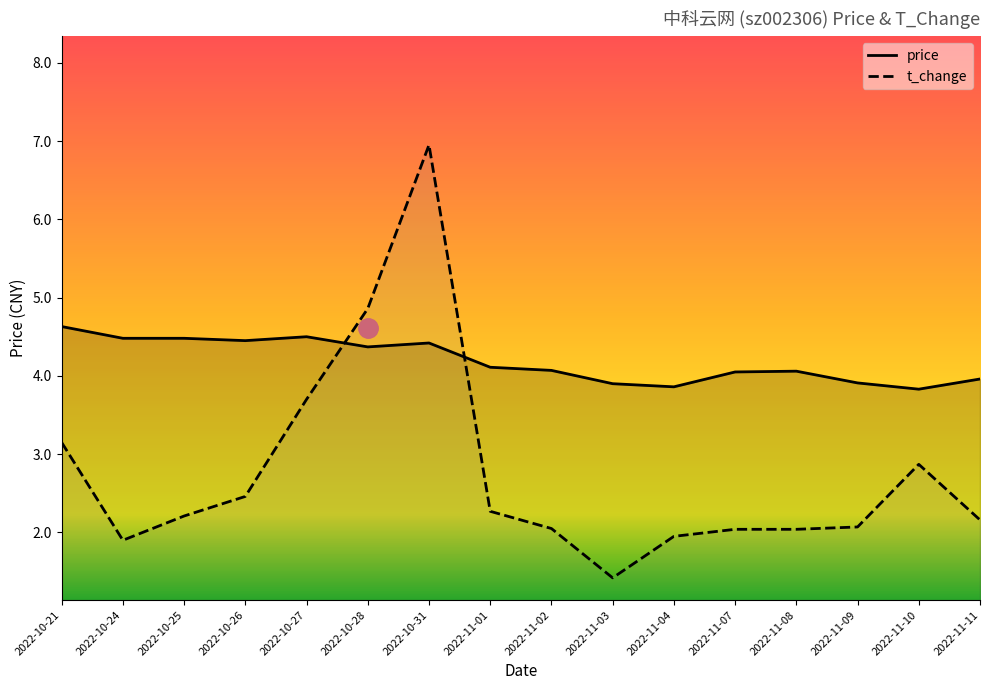

What is the difference between the t_change values at 2022-10-28 and 2022-10-24?

3.0